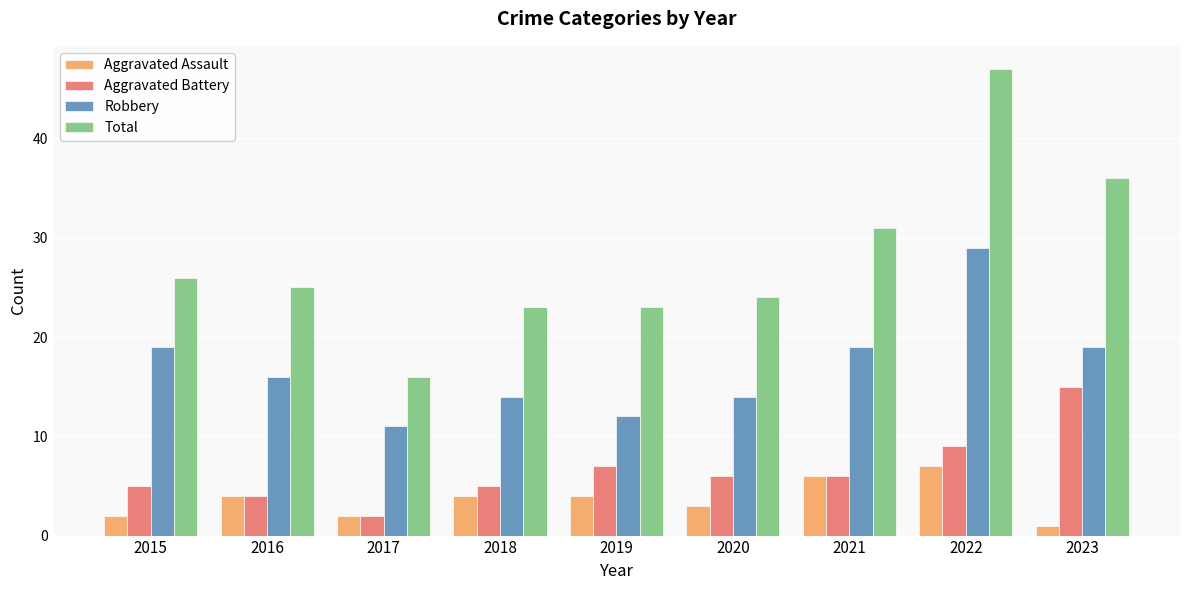

Reading left to right, list all the values displayed in this chart.

Aggravated Assault: 2015=2	2016=4	2017=2	2018=4	2019=4	2020=3	2021=6	2022=7	2023=1
Aggravated Battery: 2015=5	2016=4	2017=2	2018=5	2019=7	2020=6	2021=6	2022=9	2023=15
Robbery: 2015=19	2016=16	2017=11	2018=14	2019=12	2020=14	2021=19	2022=29	2023=19
Total: 2015=26	2016=25	2017=16	2018=23	2019=23	2020=24	2021=31	2022=47	2023=36